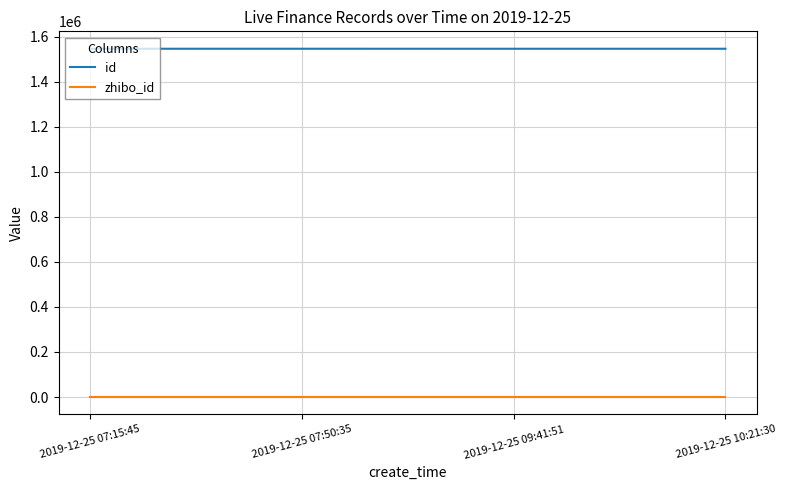

The value of id at 2019-12-25 09:41:51 is 2418373. True or false?

False